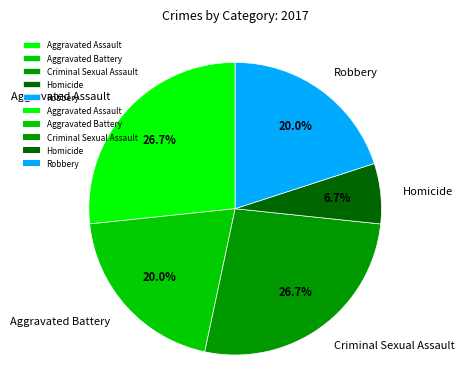

To the nearest percent, what percentage of the pie is Aggravated Assault?

27%